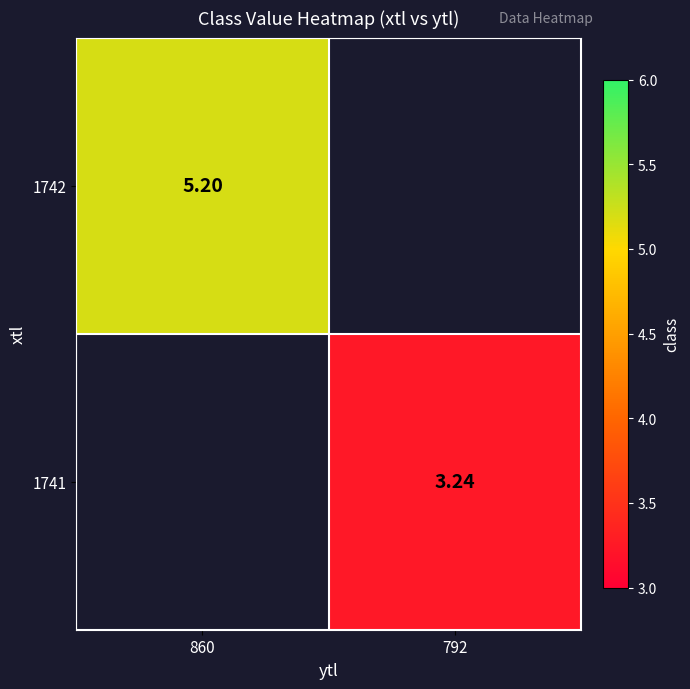

Is the value of 1742 at 860 greater than the value of 1741 at 792?

Yes